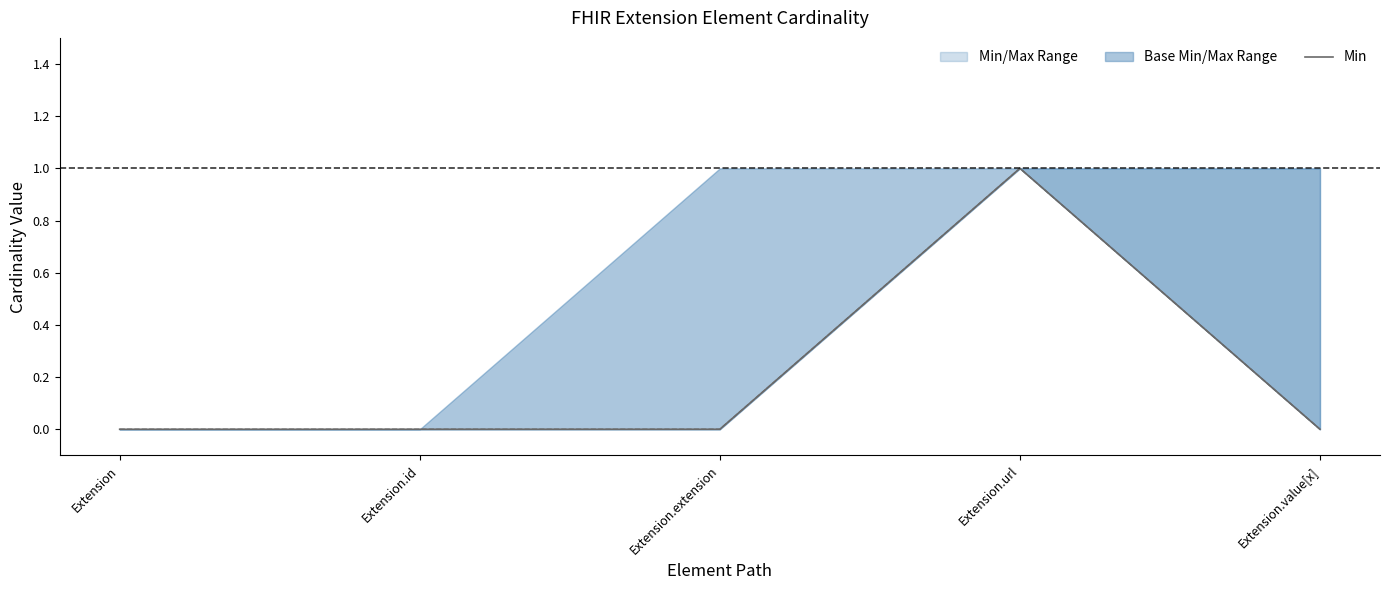

How many values are above zero?

1